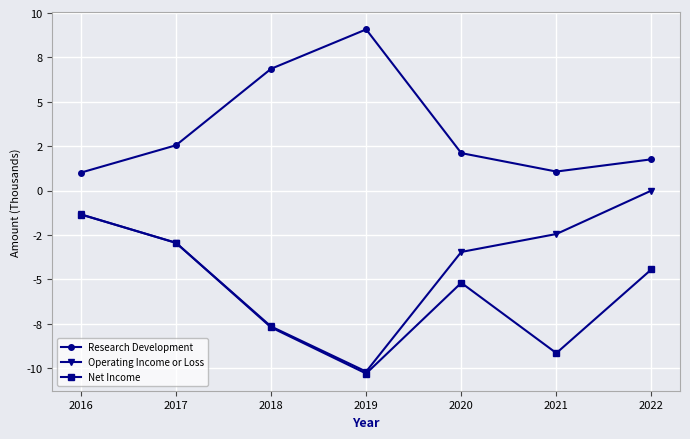

What are all the series names shown in the legend?

Research Development, Operating Income or Loss, Net Income